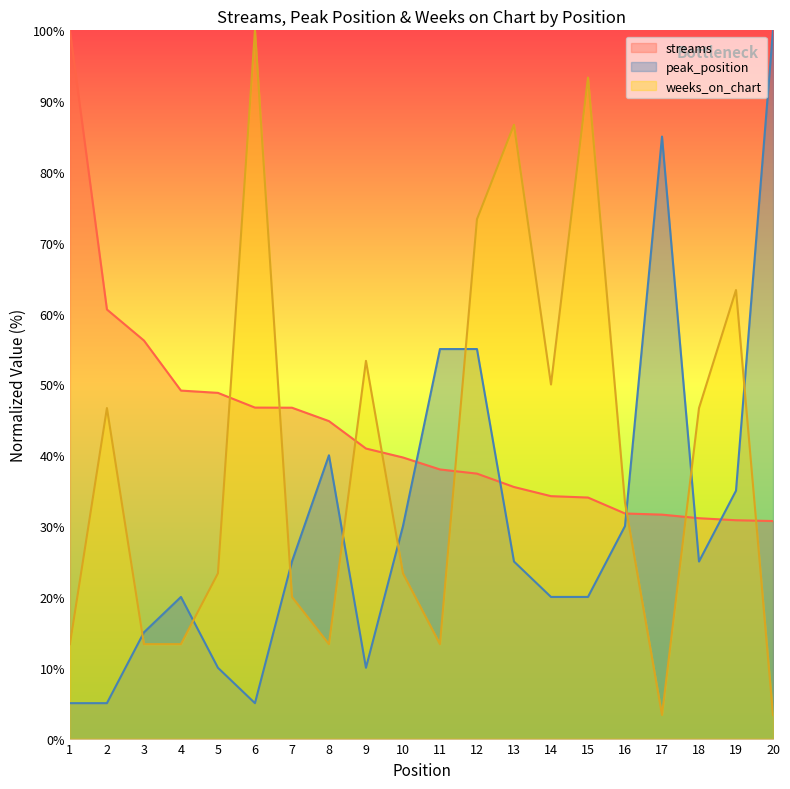

In peak_position, how many points are higher than both neighbors (excluding endpoints)?

3